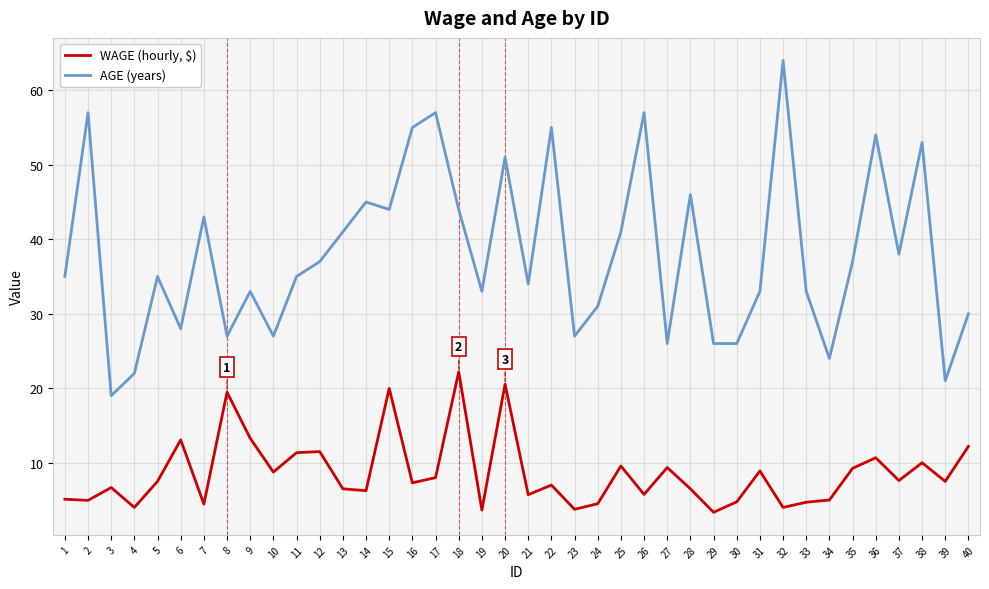

What is the minimum value shown in the chart?

3.4